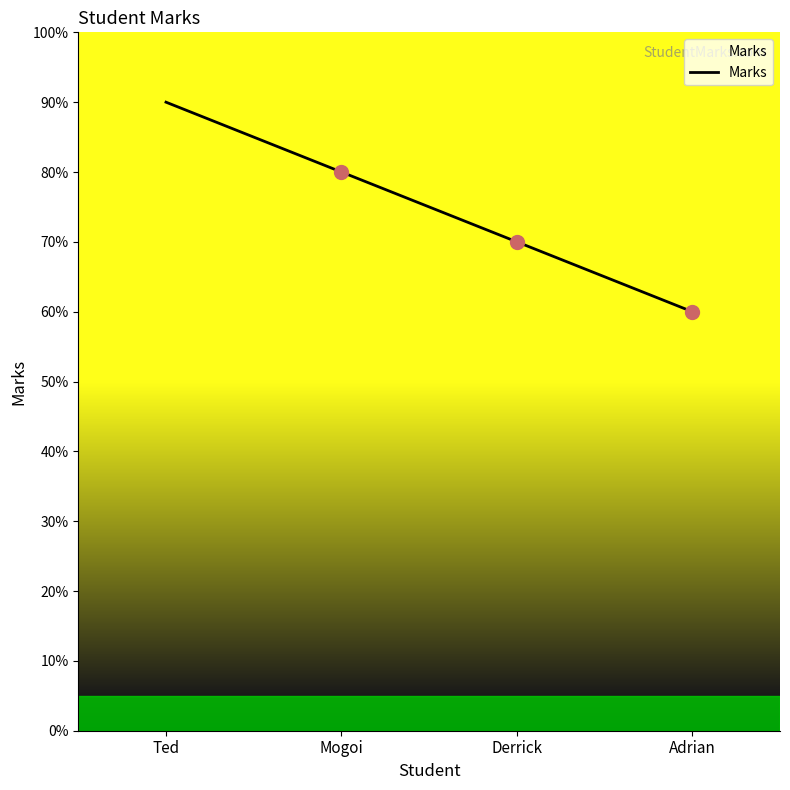

What position from the right is Derrick?

2